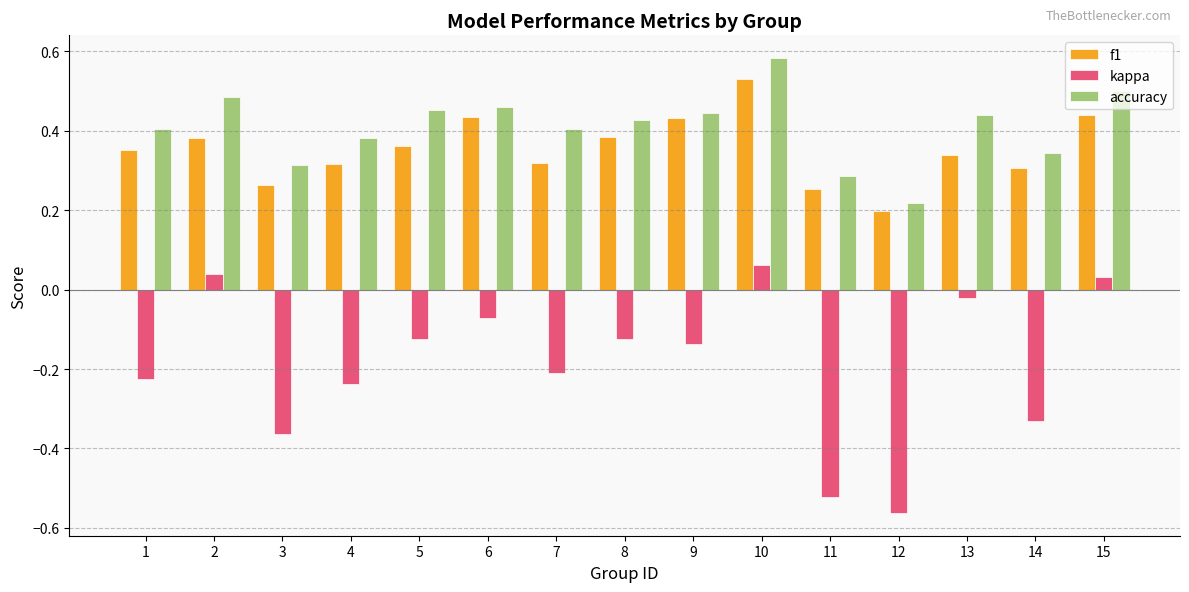

Rank the series by their maximum value, from highest to lowest.

accuracy, f1, kappa